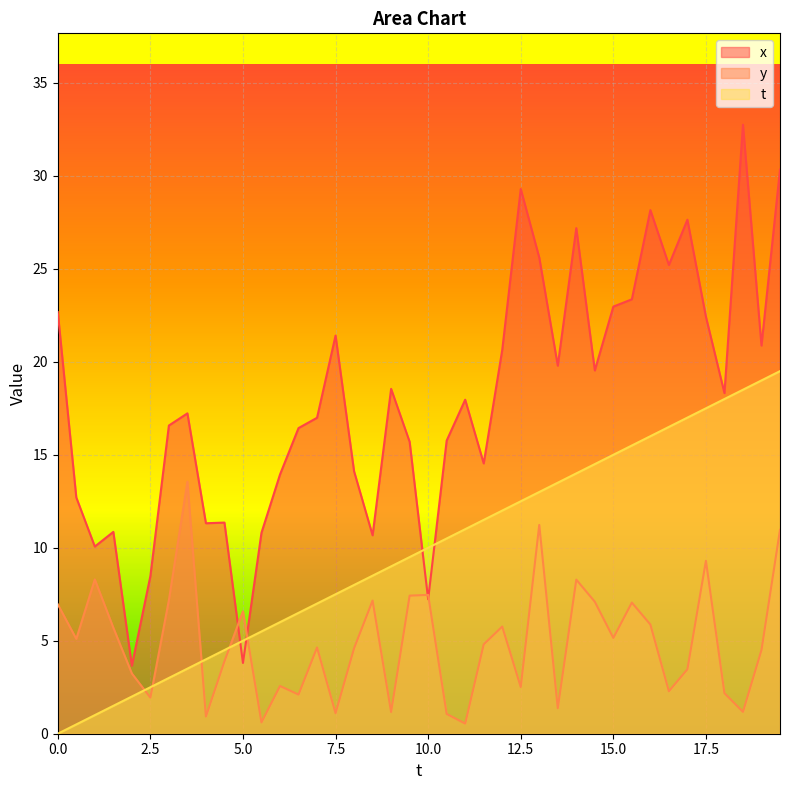

List the labels in order of x value, largest first.

18.5, 19.5, 12.5, 16.0, 17.0, 14.0, 13.0, 16.5, 15.5, 15.0, 0.0, 17.5, 7.5, 19.0, 12.0, 13.5, 14.5, 9.0, 18.0, 11.0, 3.5, 7.0, 3.0, 6.5, 10.5, 9.5, 11.5, 8.0, 6.0, 0.5, 4.5, 4.0, 1.5, 5.5, 8.5, 1.0, 2.5, 10.0, 5.0, 2.0